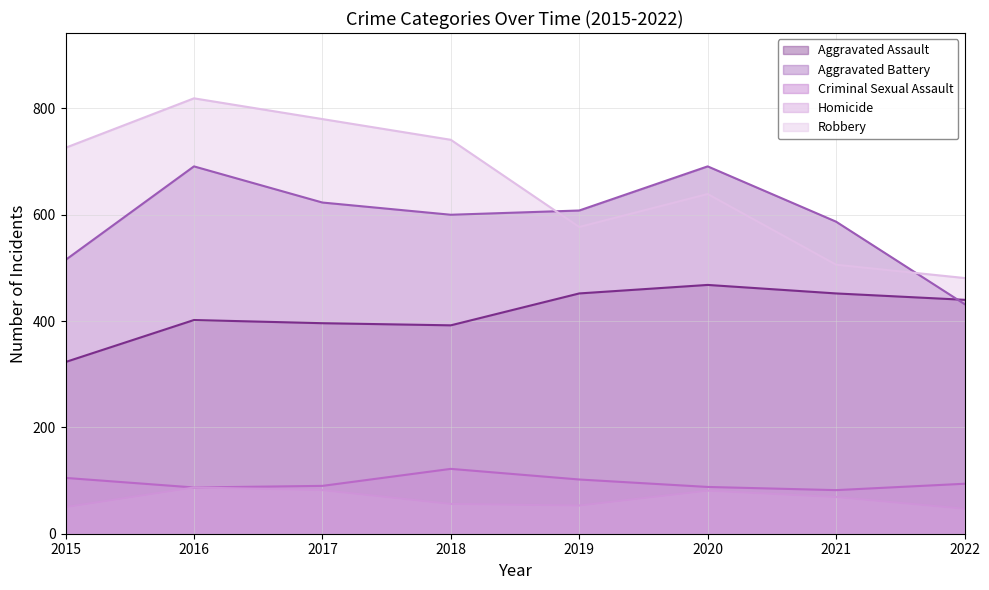

What is the difference between the maximum and minimum values in the Criminal Sexual Assault series?

40